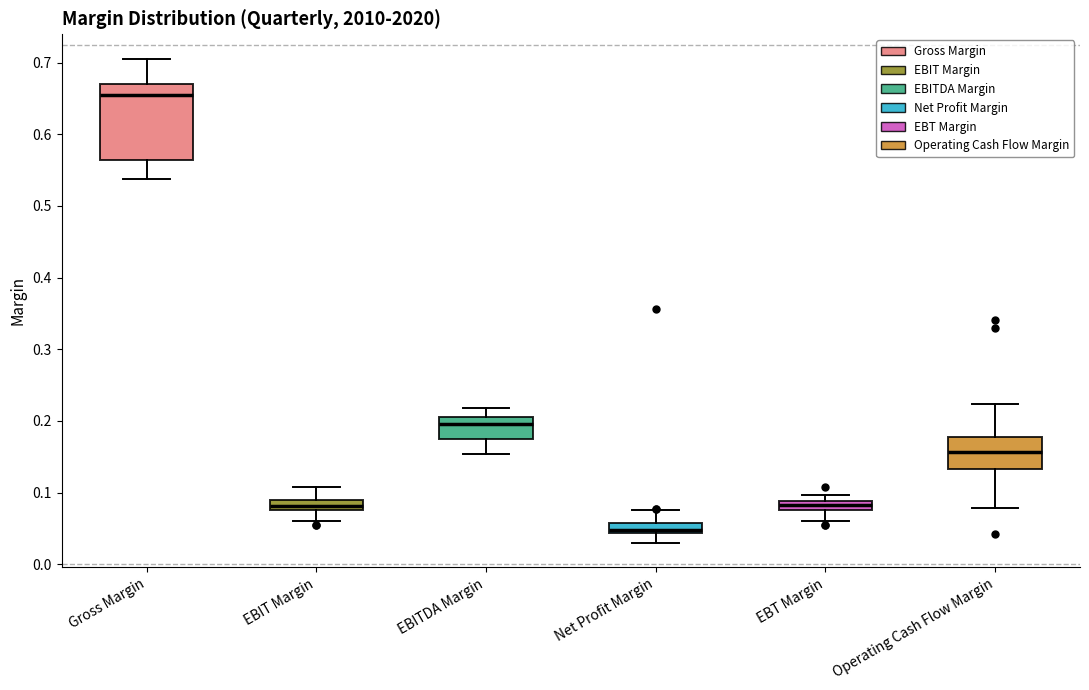

Where does the upper whisker of the box for EBIT Margin end on the y-axis? The values are not printed on the chart, so give them approximately, as read against the axis.

0.11